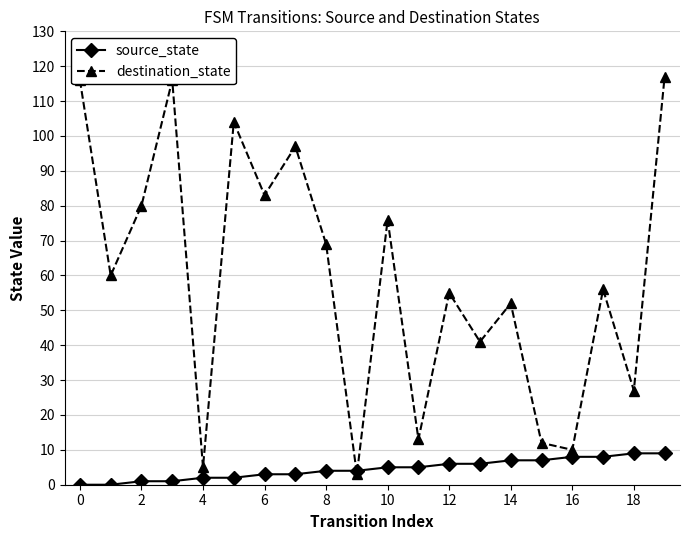

What is the maximum value for destination_state?

117